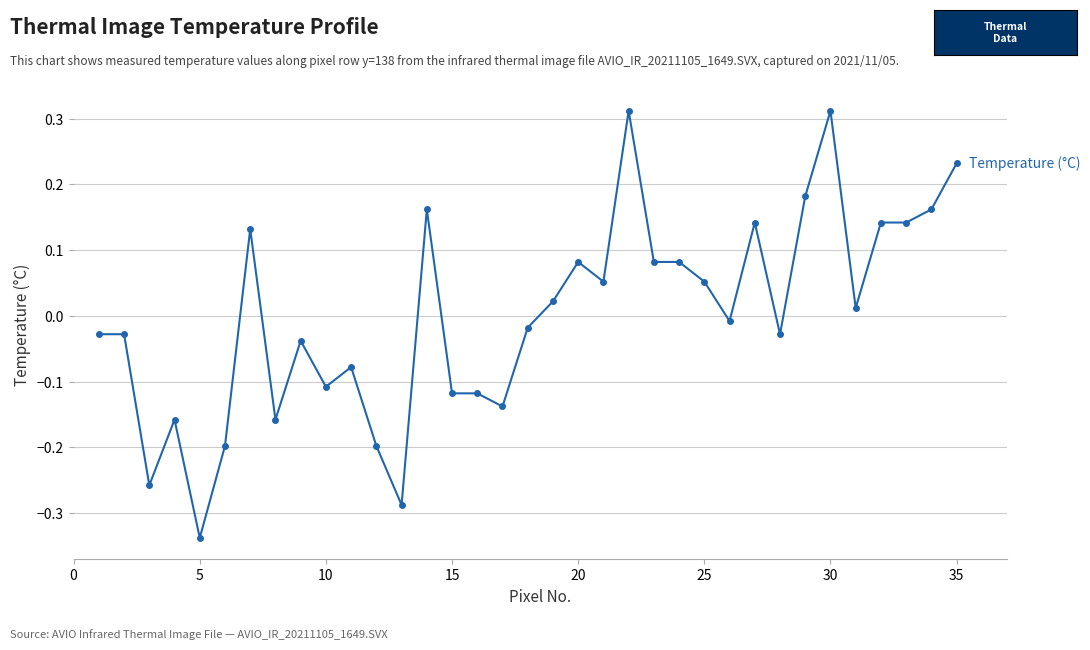

Which category has the lowest value across all series?

5